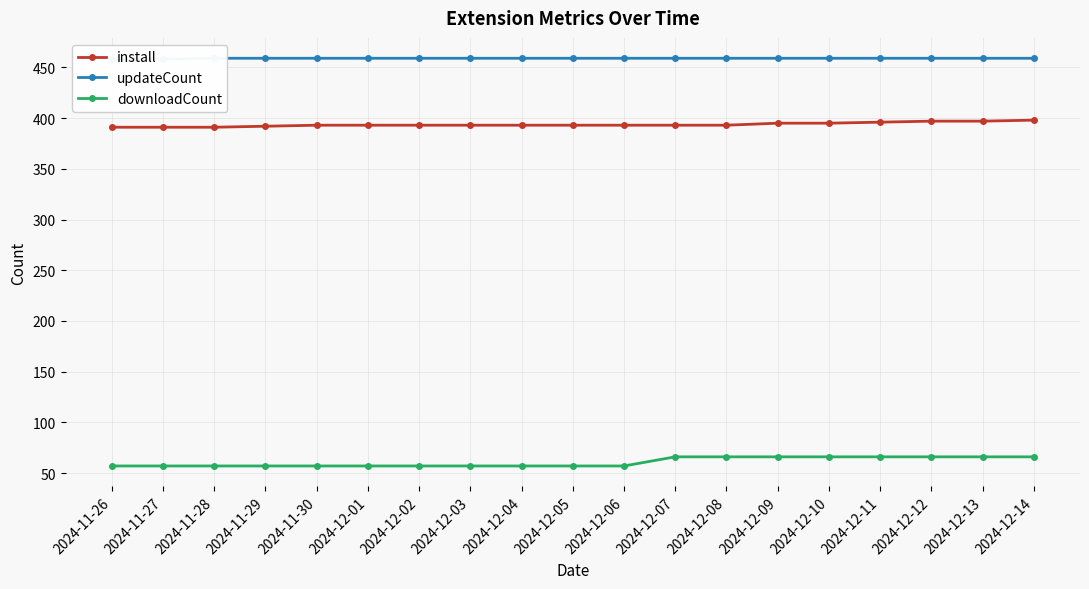

What is the difference between the second highest and second lowest values in the downloadCount series?

9